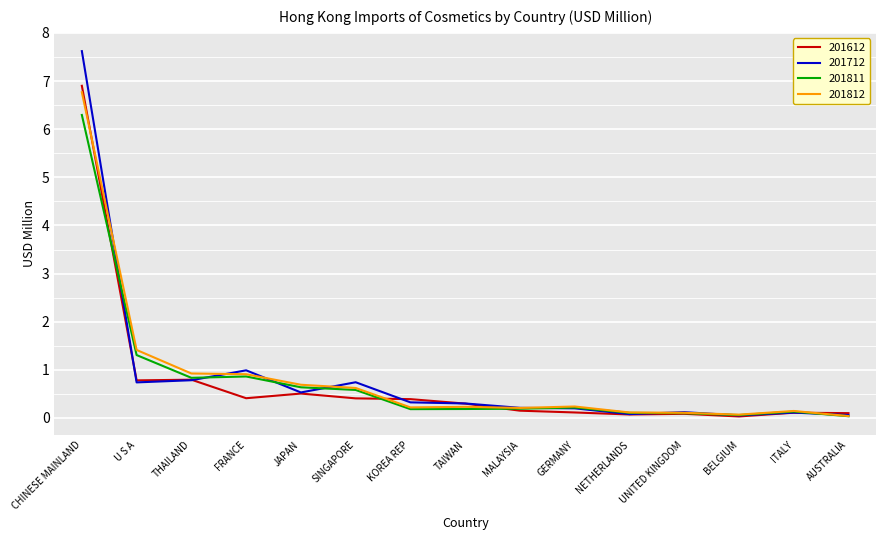

What is the maximum value shown in the chart?

7.6